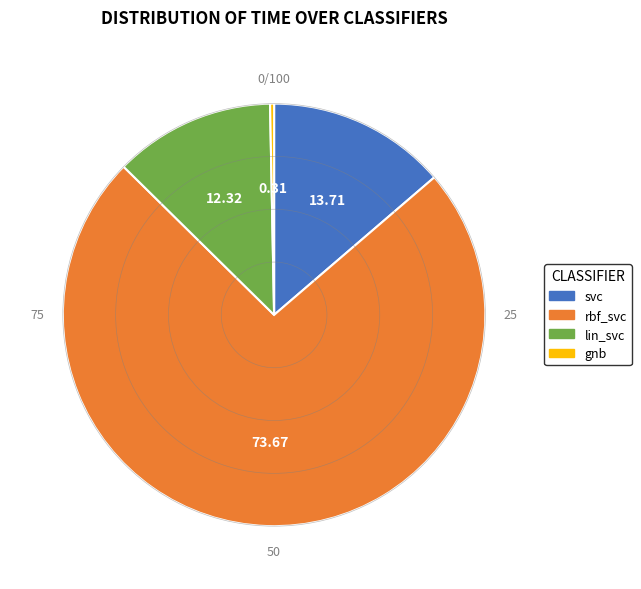

Between lin_svc and svc, which is larger?

svc